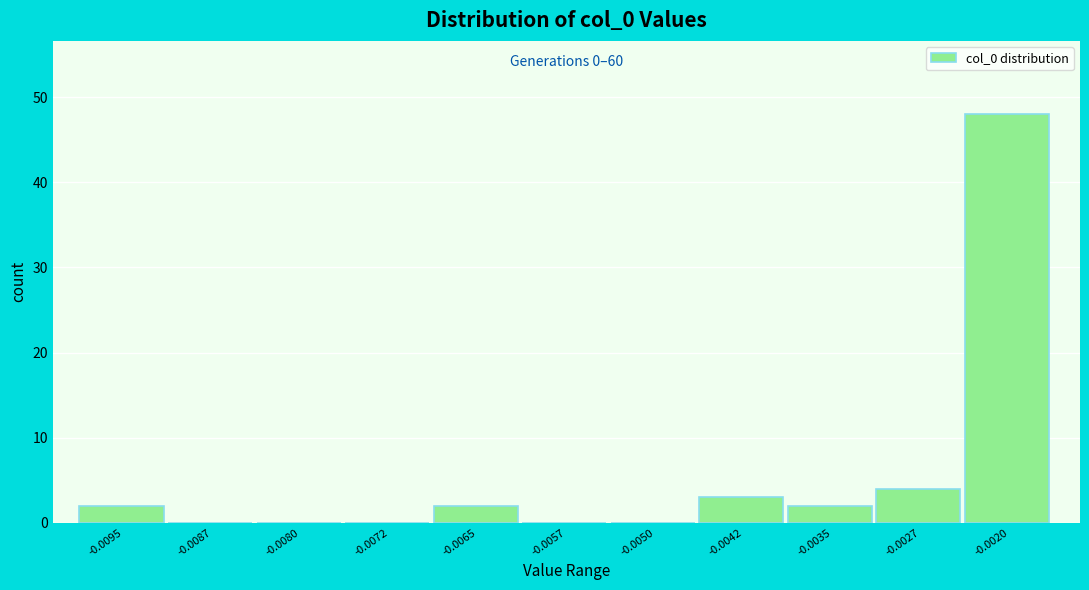

Reading right to left, transcribe all the data shown in this chart.

-0.0020=48	-0.0027=4	-0.0035=2	-0.0042=3	-0.0050=0	-0.0057=0	-0.0065=2	-0.0072=0	-0.0080=0	-0.0087=0	-0.0095=2